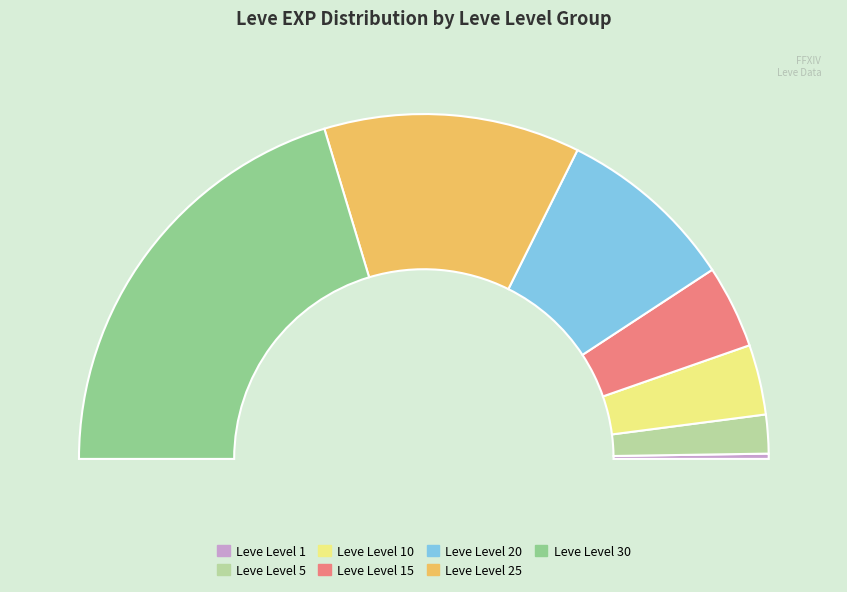

To the nearest percent, what is the average slice percentage?

14%